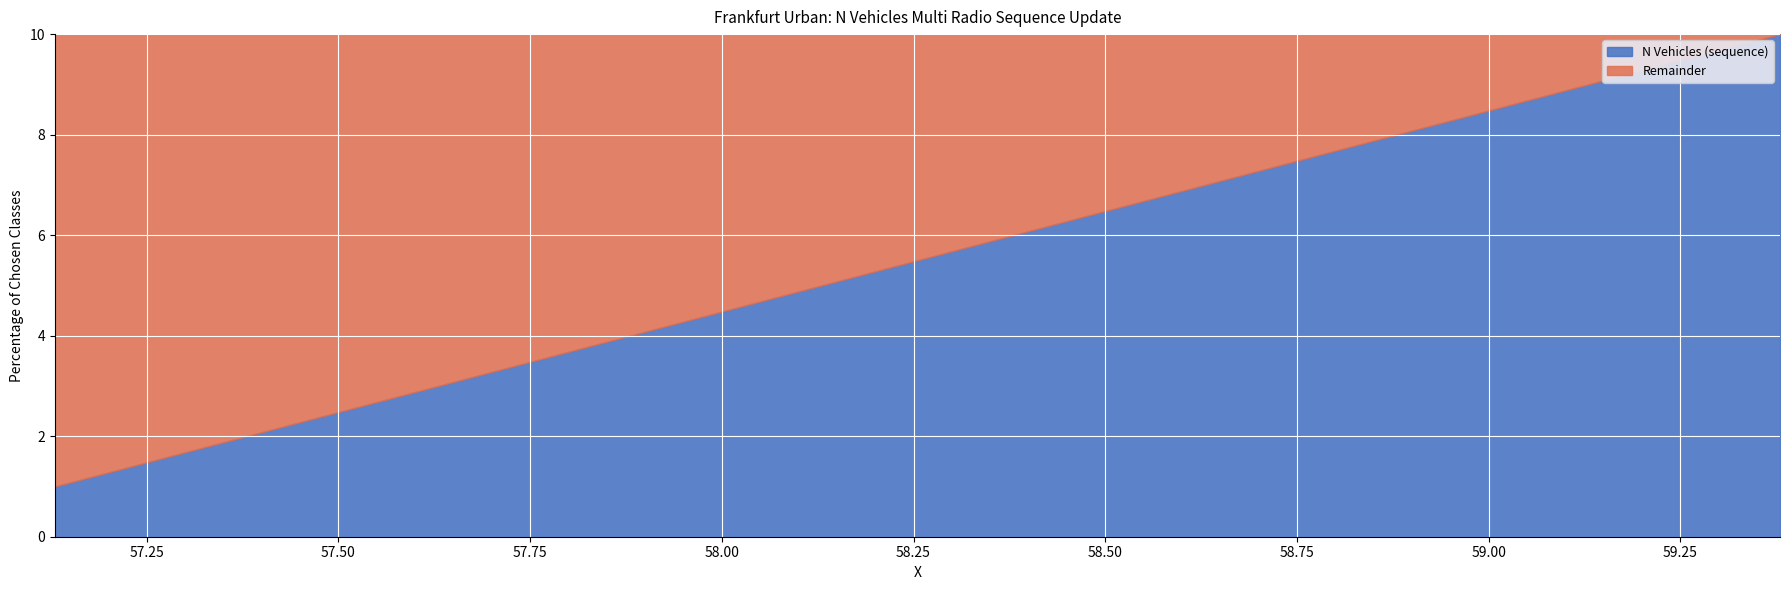

What is the value of the N Vehicles (sequence) point at the 1st from the left?

1